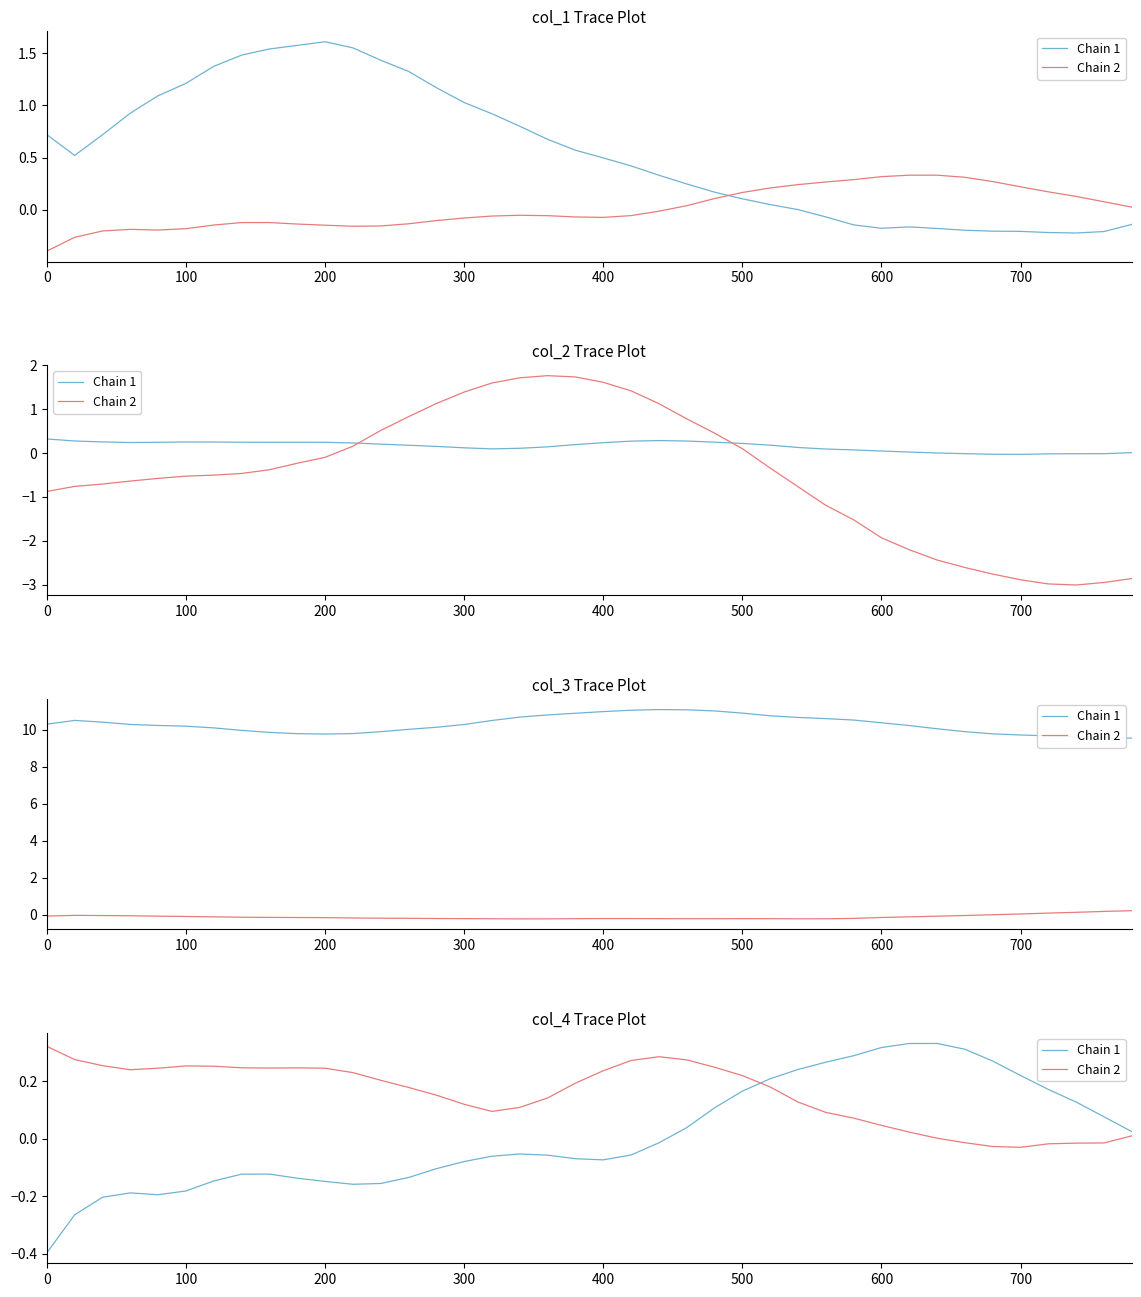

Read the Chain 2 value at 100.

0.3